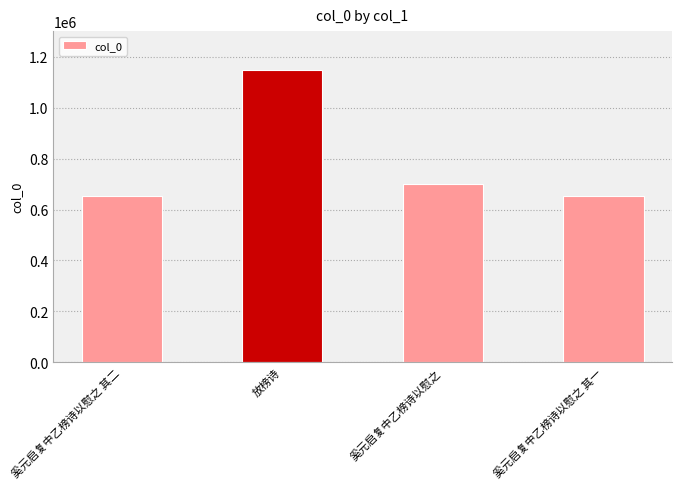

What is the difference between the maximum and minimum values?

491508